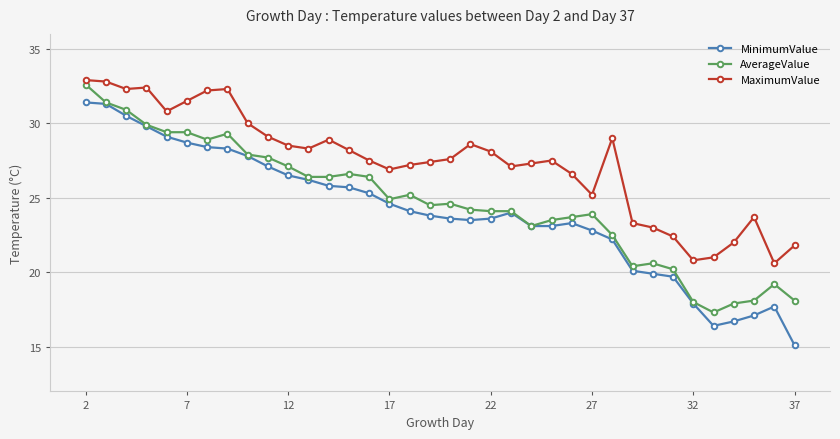

True or false: MinimumValue and MaximumValue intersect in this chart.

False